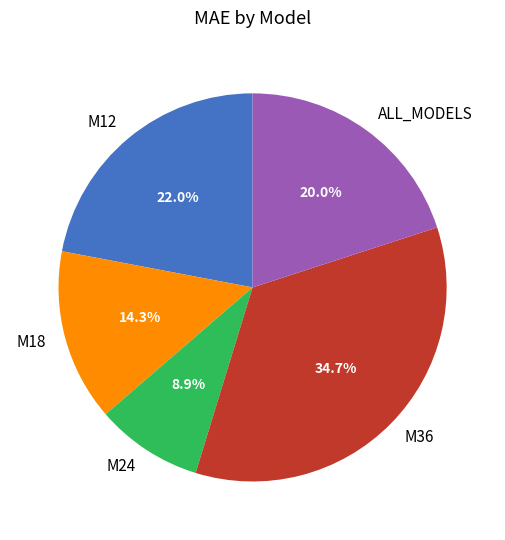

To the nearest percent, what portion does M24 represent?

9%